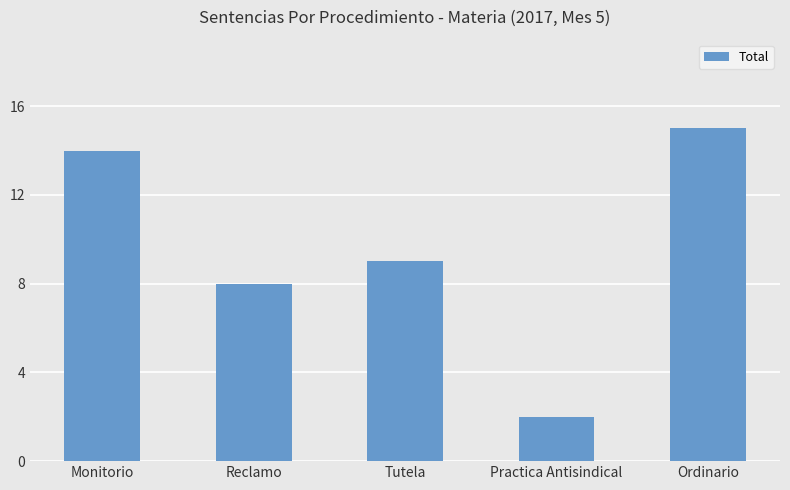

What is the difference between the values at Ordinario and Reclamo?

7